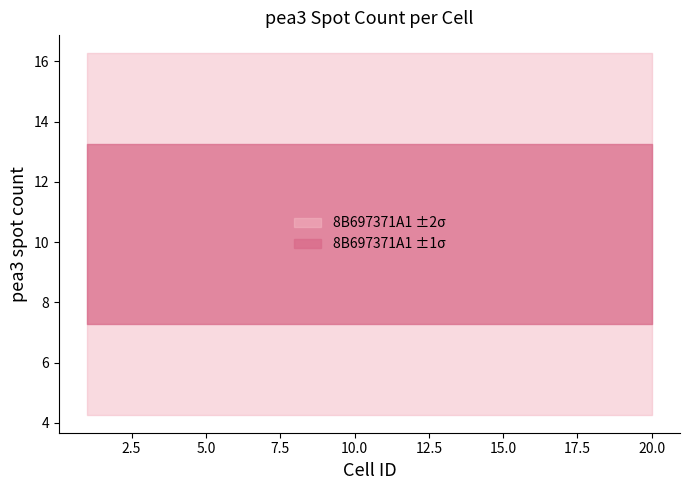

How many points are lower than both their immediate neighbors (excluding endpoints)?

5